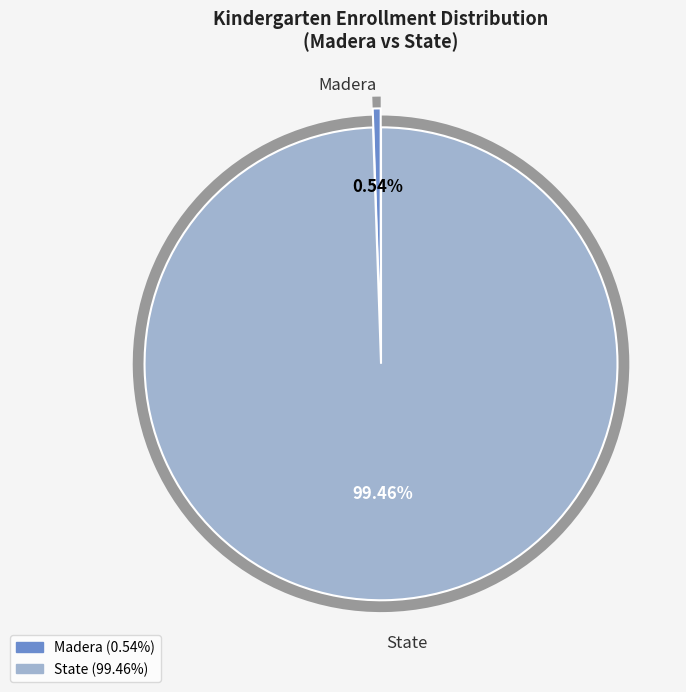

To the nearest percent, what is the difference between the Madera and State slice percentages?

99%